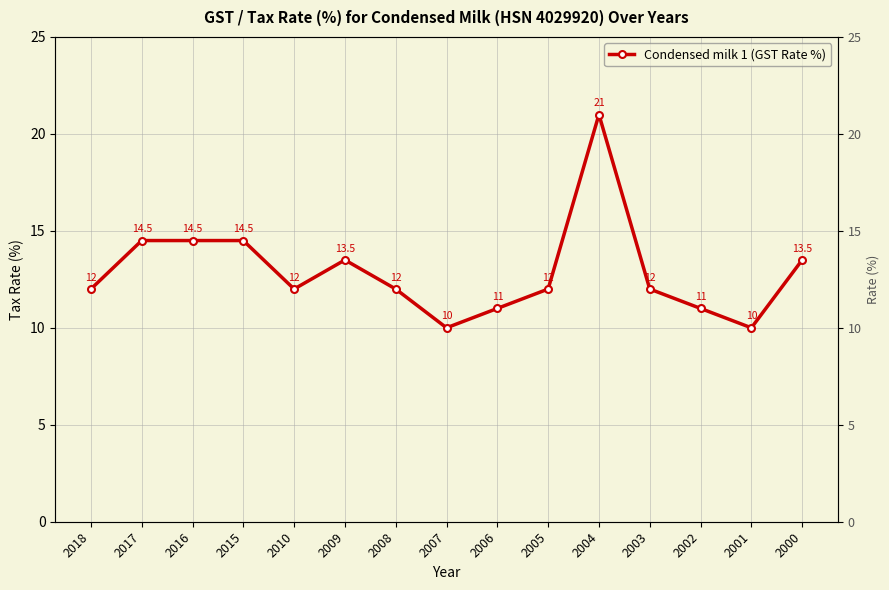

What is the value of the 14th point from the left?

10.0